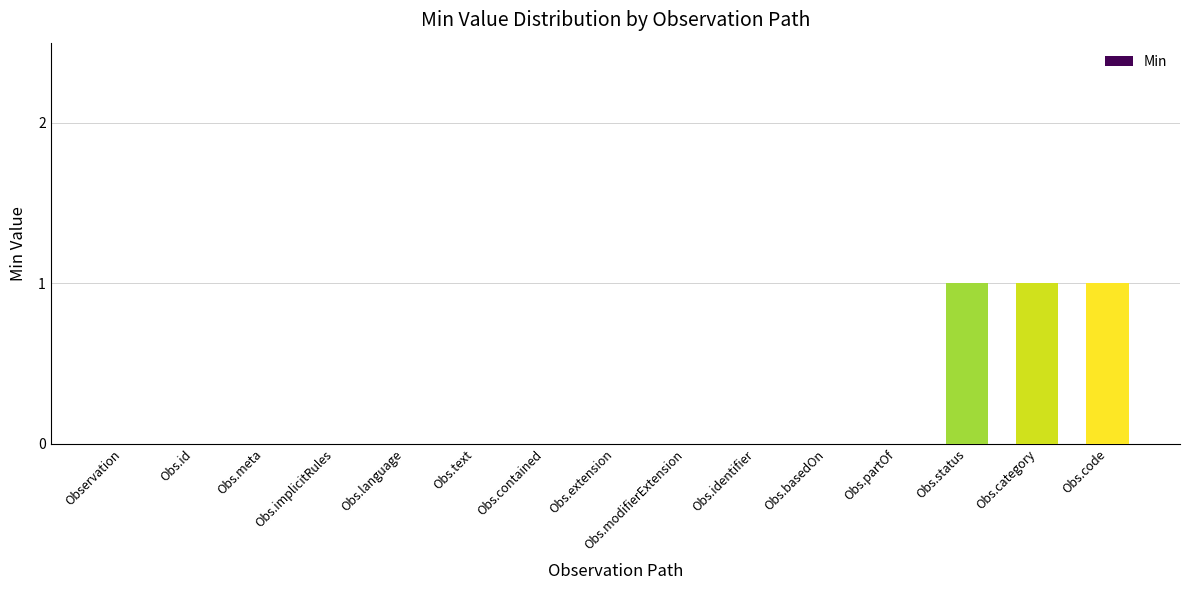

The value at Obs.text is 0. True or false?

True